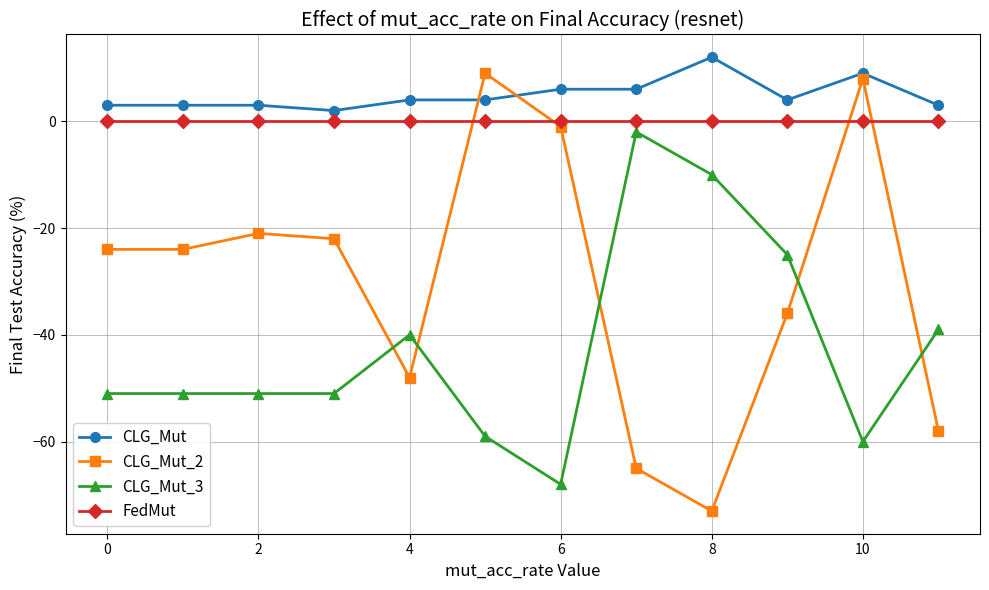

How many series are shown in this chart?

4